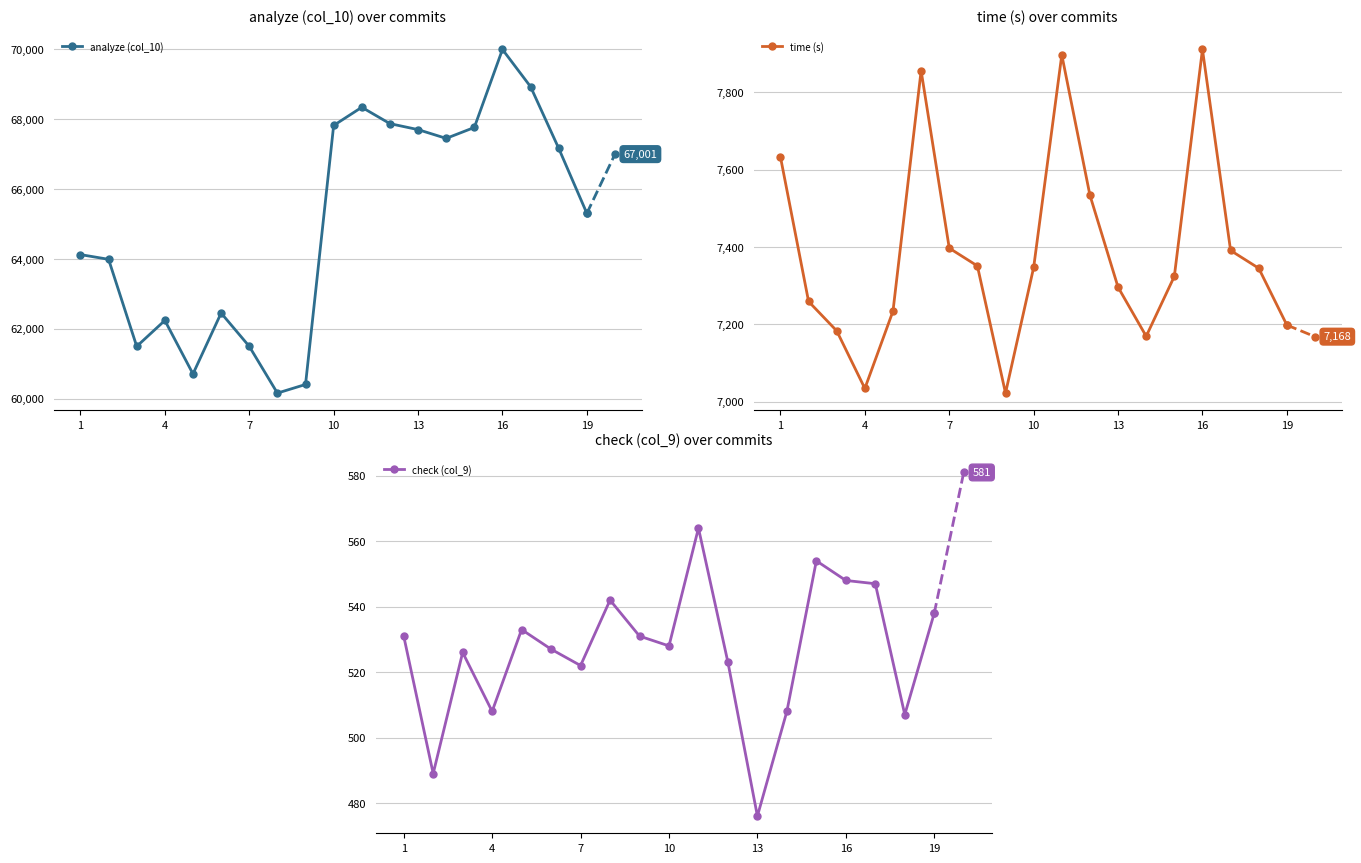

What is the sum of all analyze (col_10) values?

1235411